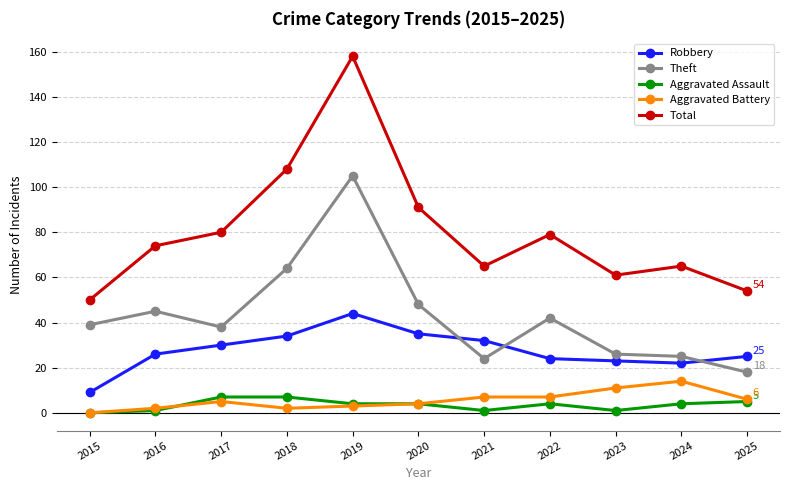

Which category has the highest value in the Aggravated Battery series?

2024